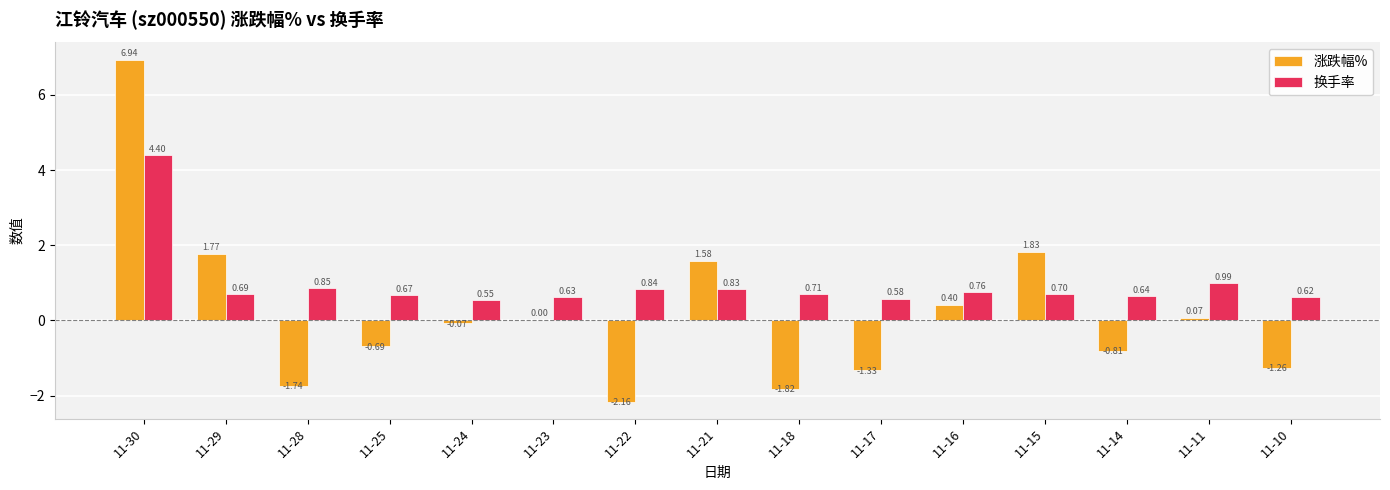

How many categories are shown in the chart?

15